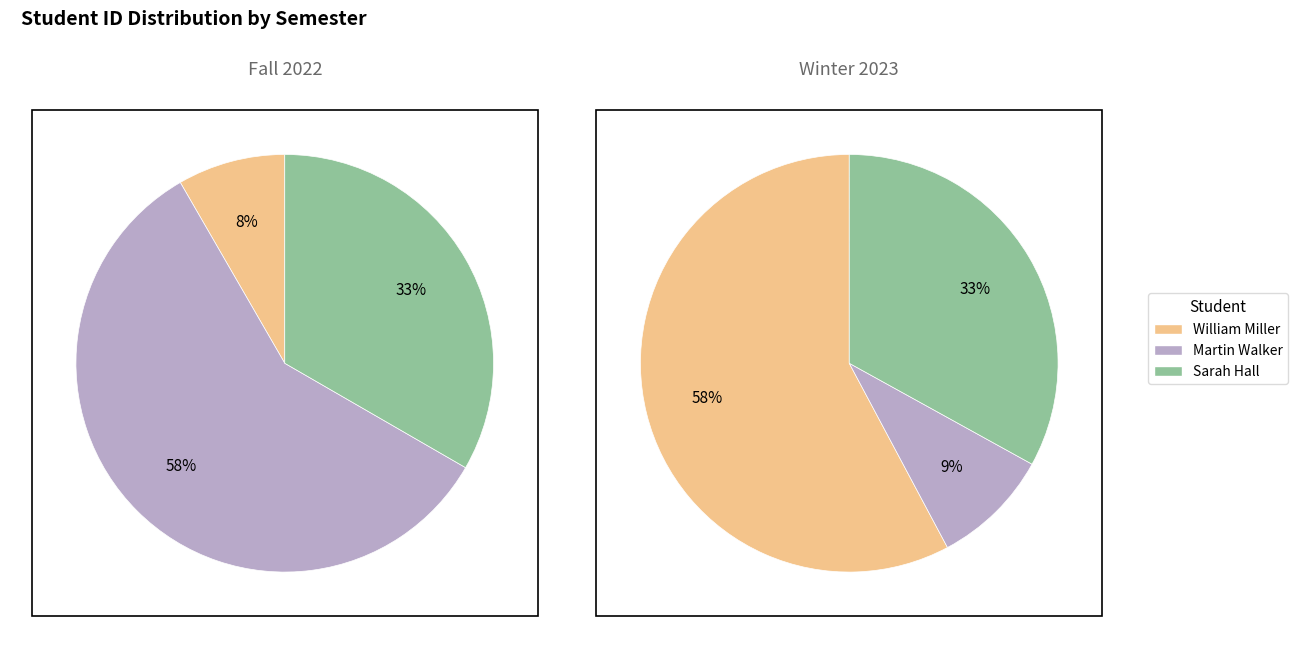

Is there any slice that represents more than half of the pie?

Yes